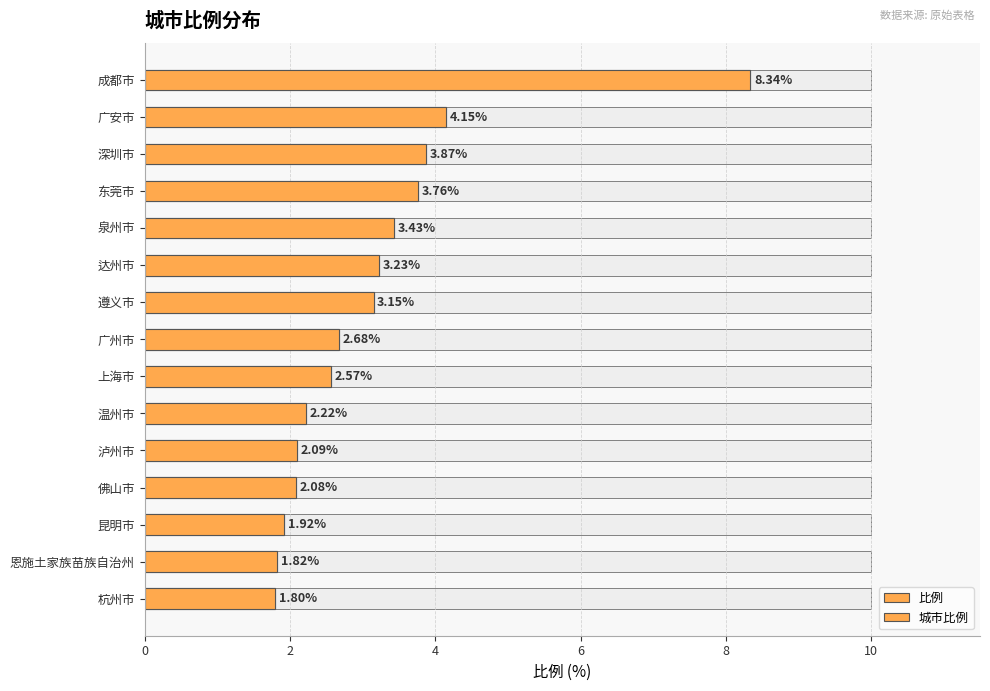

Between 成都市 and 广安市, which series saw the biggest shift?

比例